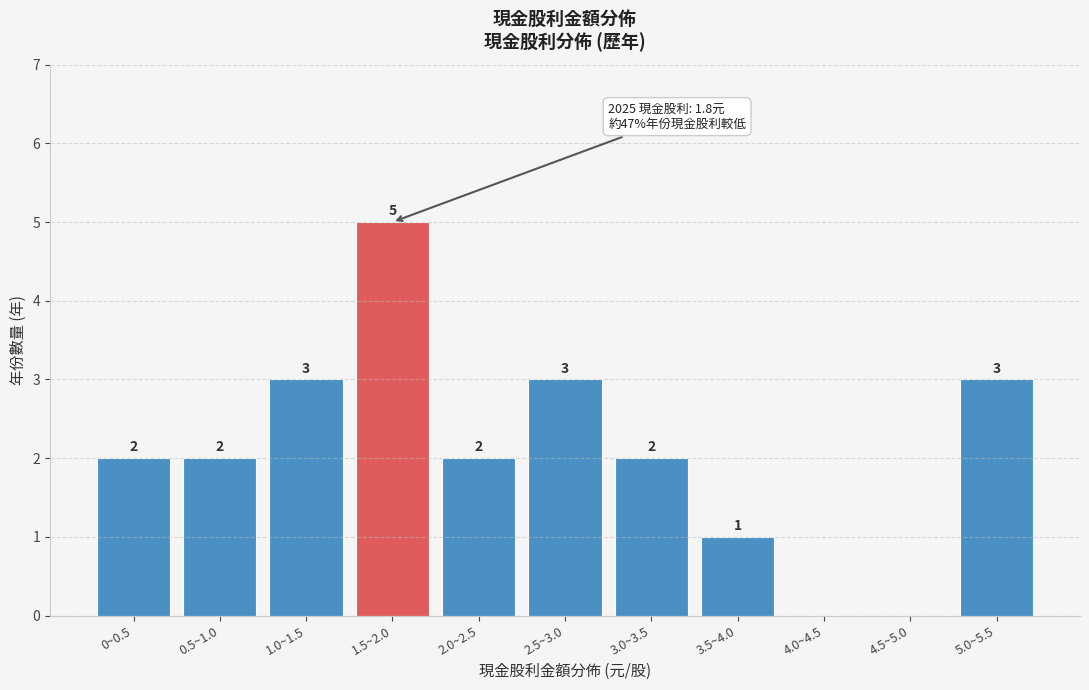

Reading left to right, list all the values displayed in this chart.

0~0.5=2	0.5~1.0=2	1.0~1.5=3	1.5~2.0=5	2.0~2.5=2	2.5~3.0=3	3.0~3.5=2	3.5~4.0=1	4.0~4.5=0	4.5~5.0=0	5.0~5.5=3